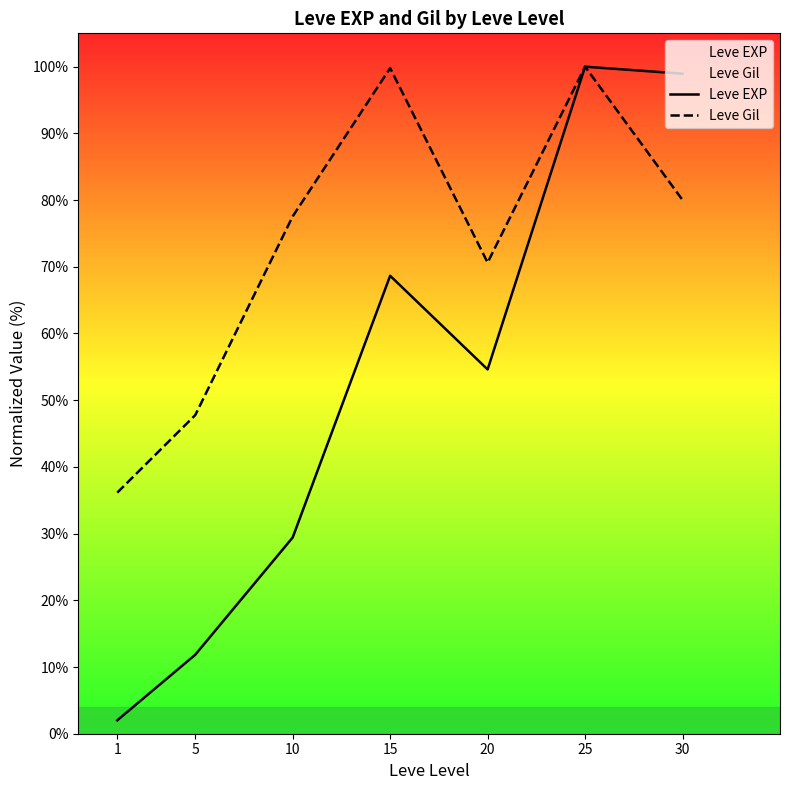

At 25, list the series in order from largest to smallest.

Leve EXP, Leve Gil